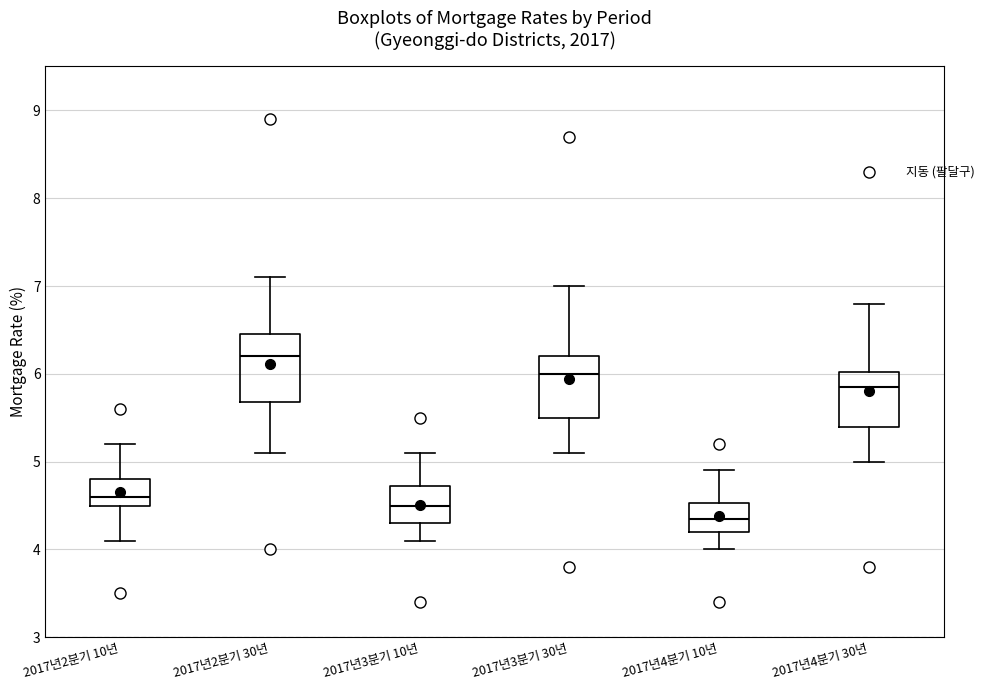

Which box's median line is the highest?

2017년2분기 30년